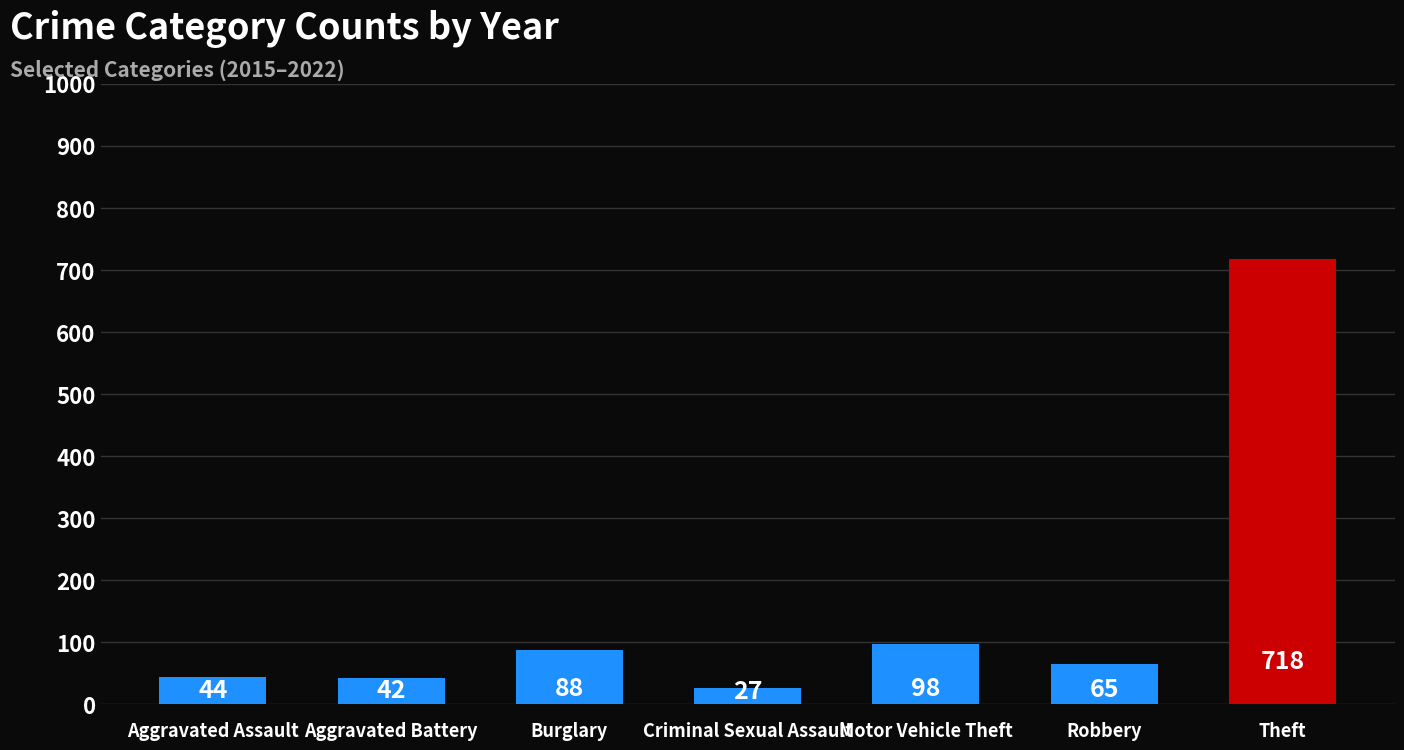

What is the sum of all 2022 values?

1082